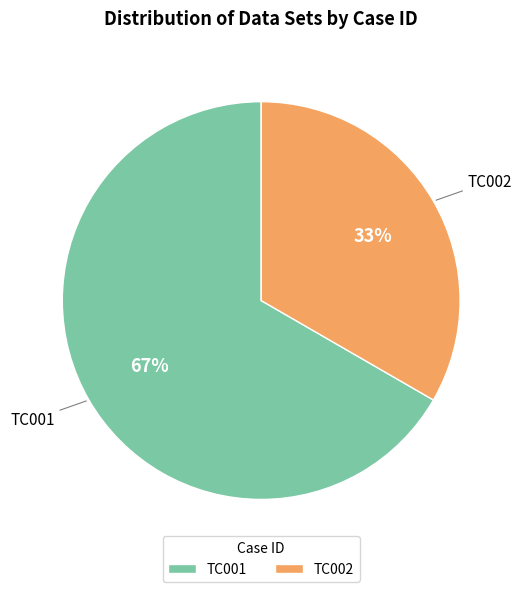

To the nearest percent, what portion does TC002 represent?

33%